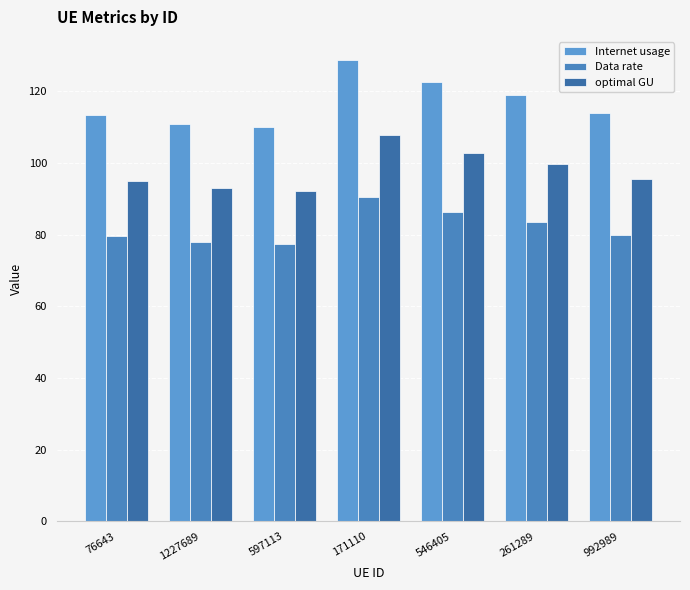

How many groups of bars are there?

7